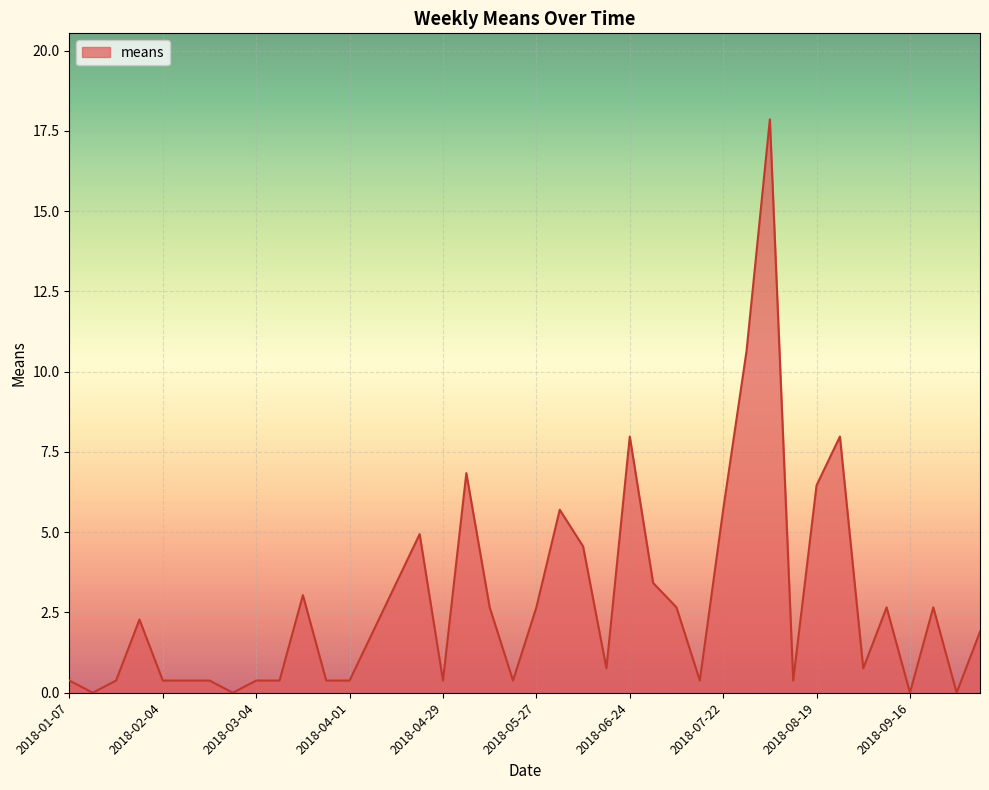

What is the greatest value displayed?

17.9